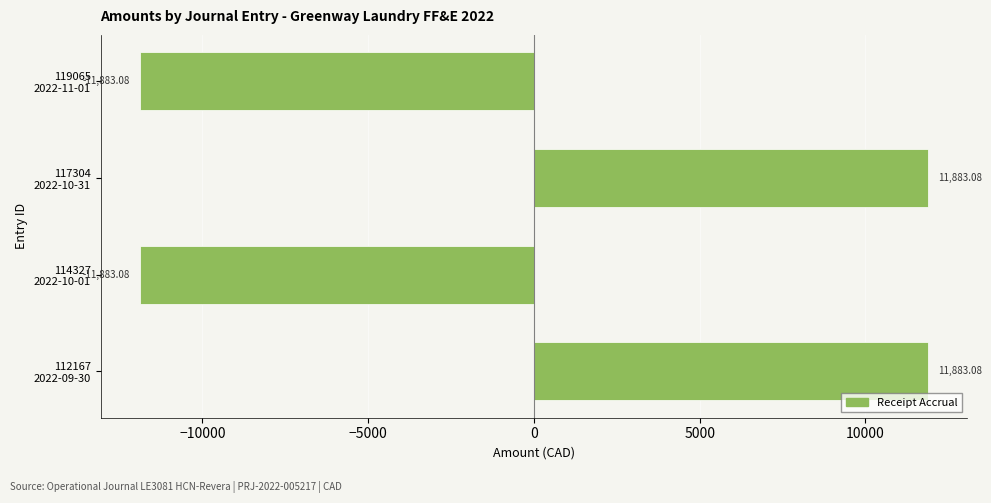

How many data points does each series have?

4